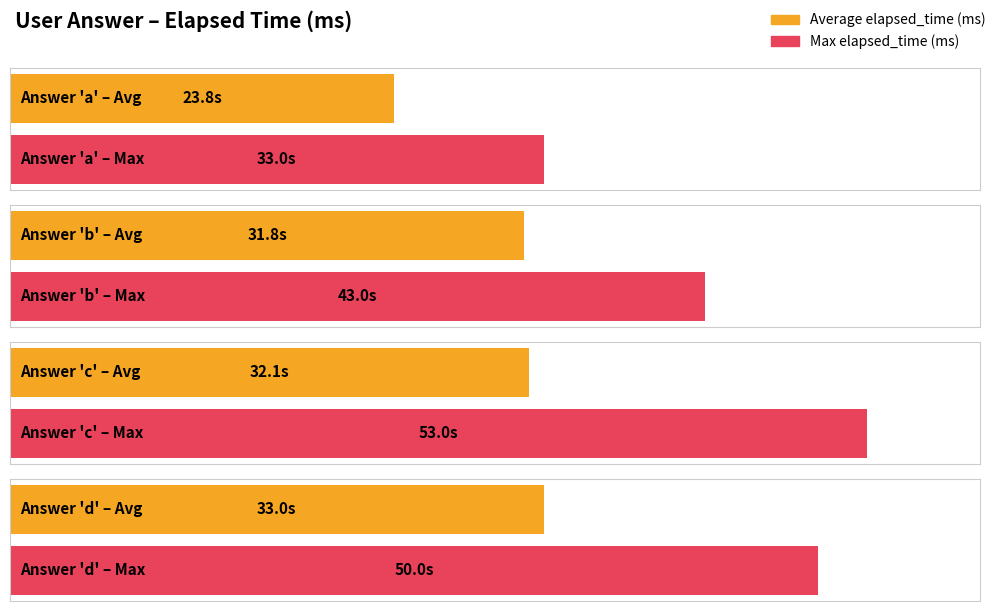

List the series in order of their overall mean, lowest first.

Average elapsed_time (ms), Max elapsed_time (ms)